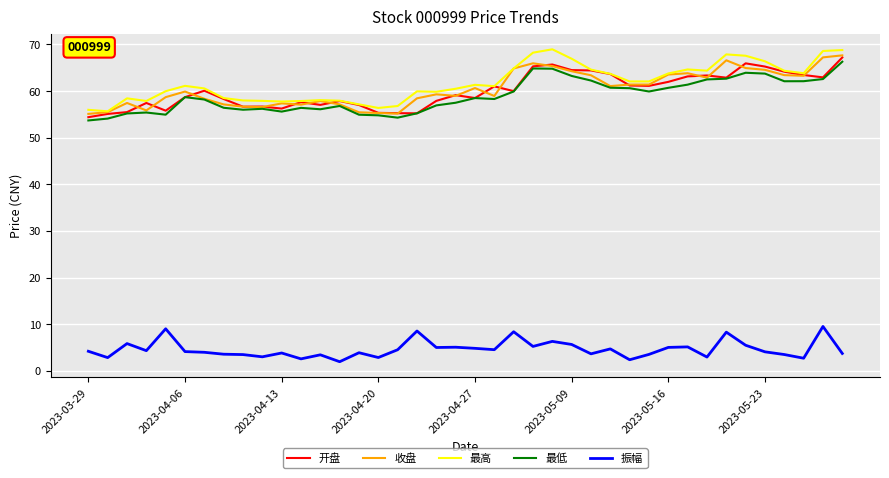

What is the highest value of the 收盘 series?

67.7